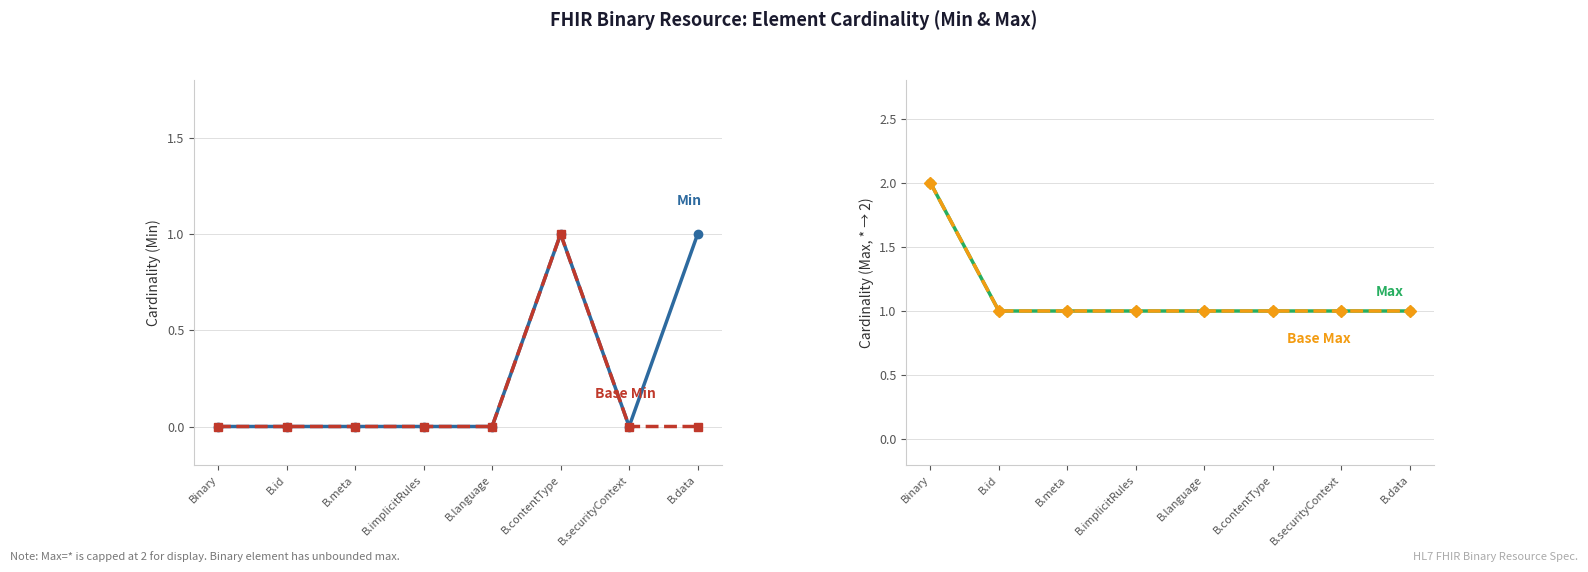

Rank the series at B.id from highest to lowest value.

Max (capped), Base Max (capped), Min, Base Min